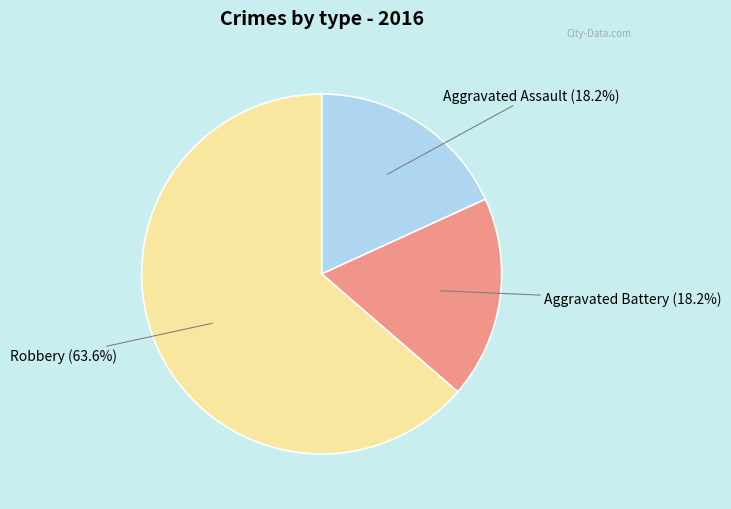

Count the number of slices in the pie.

3